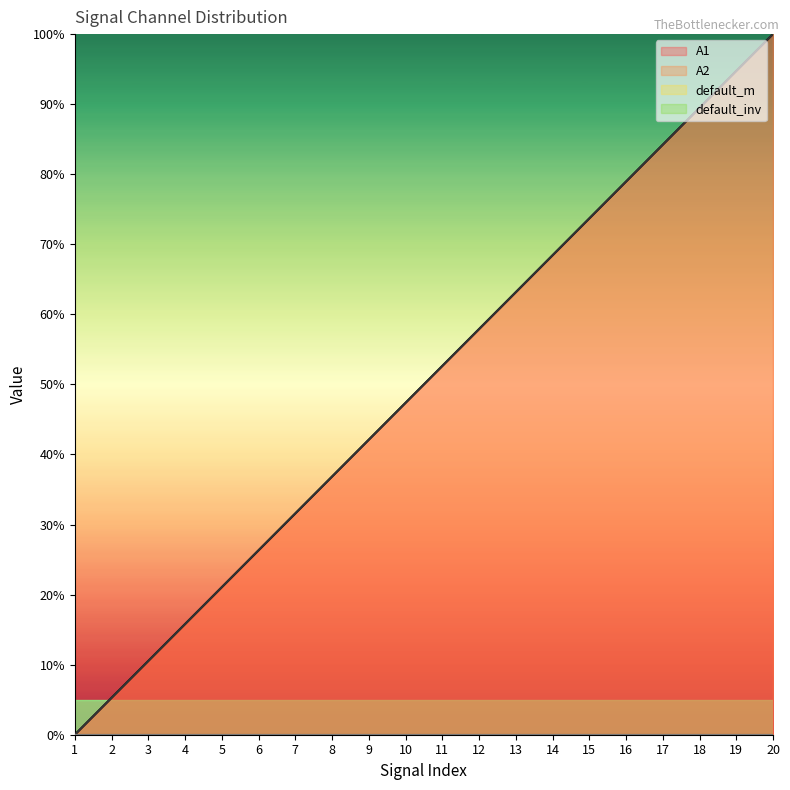

How many values in the A2 series are below 52?

10